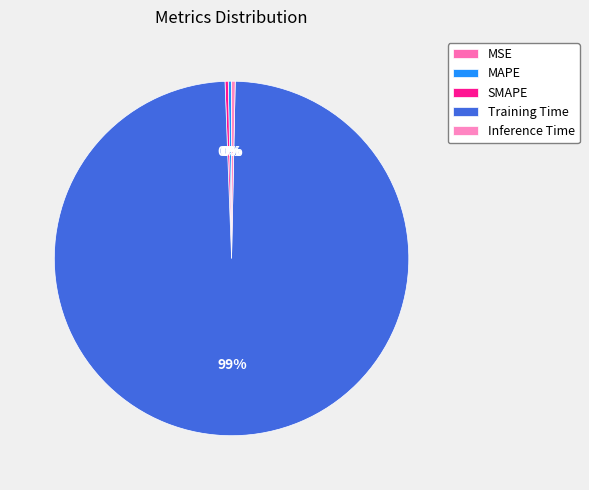

Which slice is the smallest?

MSE